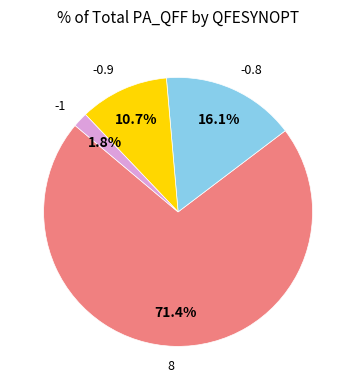

Which has a higher value, -1 or -0.8?

-0.8